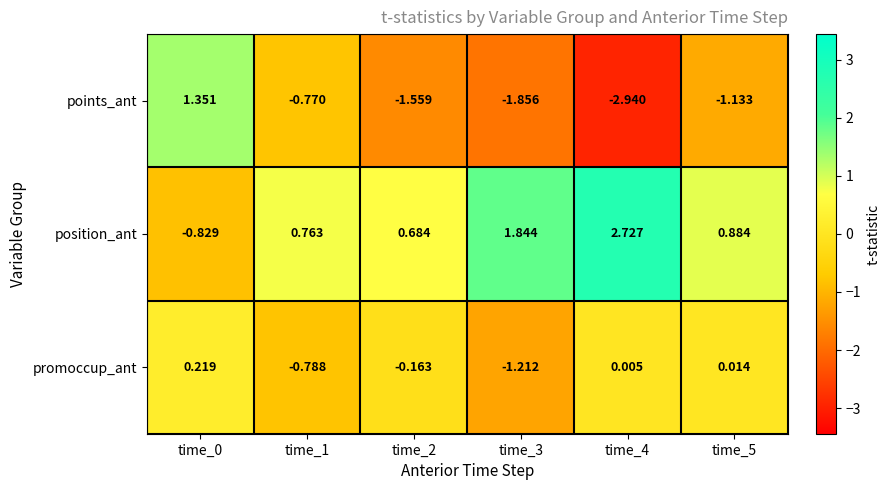

Which series has the widest spread of values?

points_ant